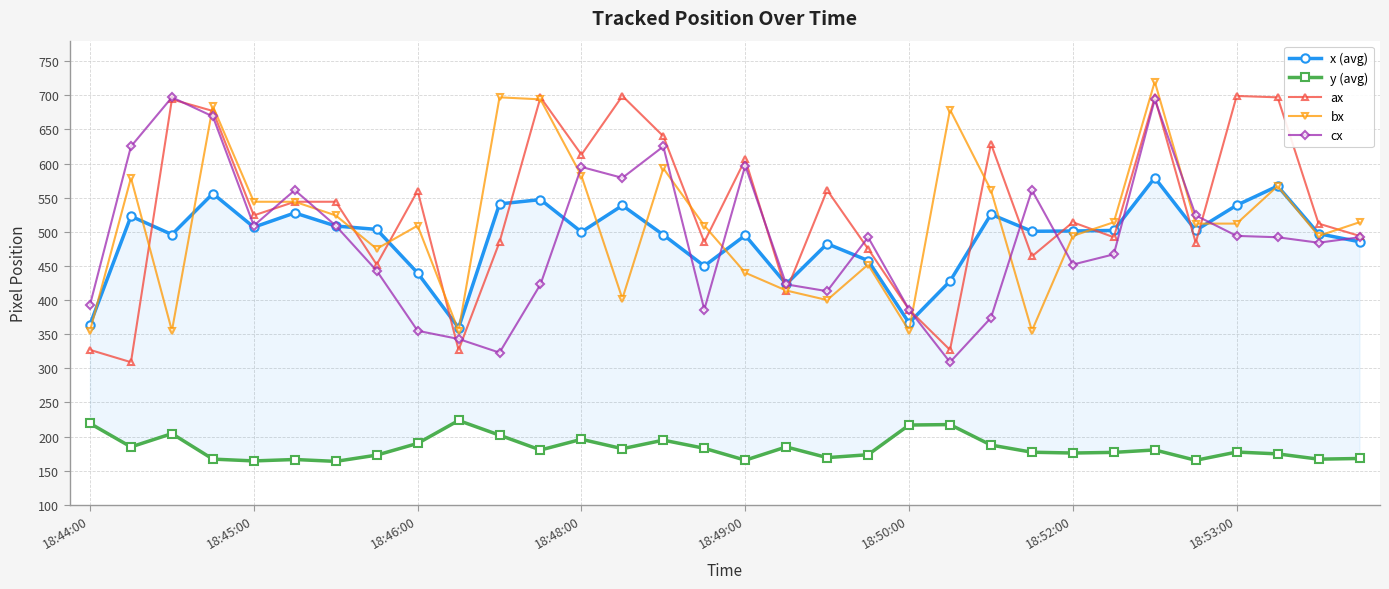

The y (avg) series shows 223.6 at 9. True or false?

True